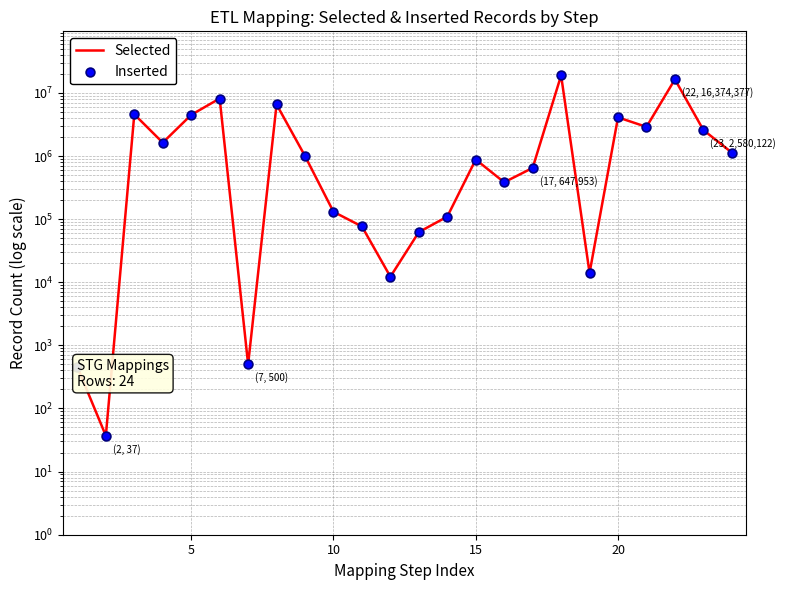

Which series has the largest Y range (max minus min)?

Selected